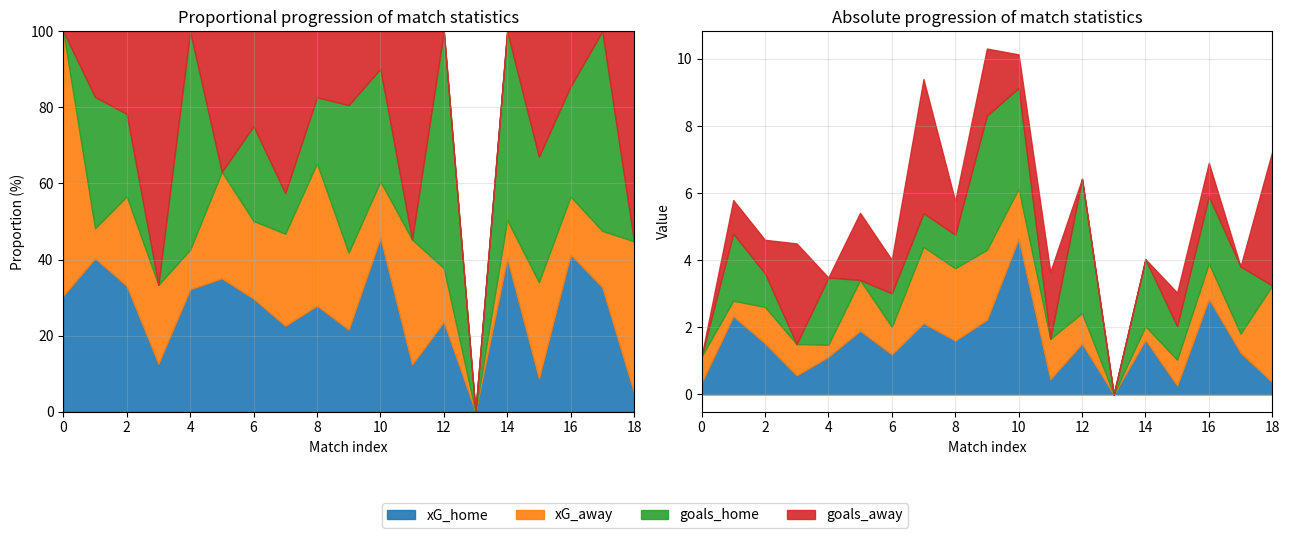

What is the spread (max minus min) of values at 18?

4.0